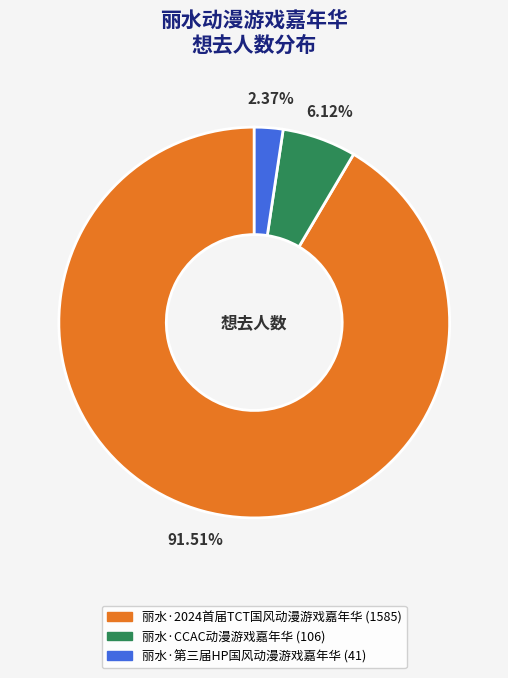

To the nearest percent, what is the combined percentage of 丽水·CCAC动漫游戏嘉年华 and 丽水·2024首届TCT国风动漫游戏嘉年华?

98%